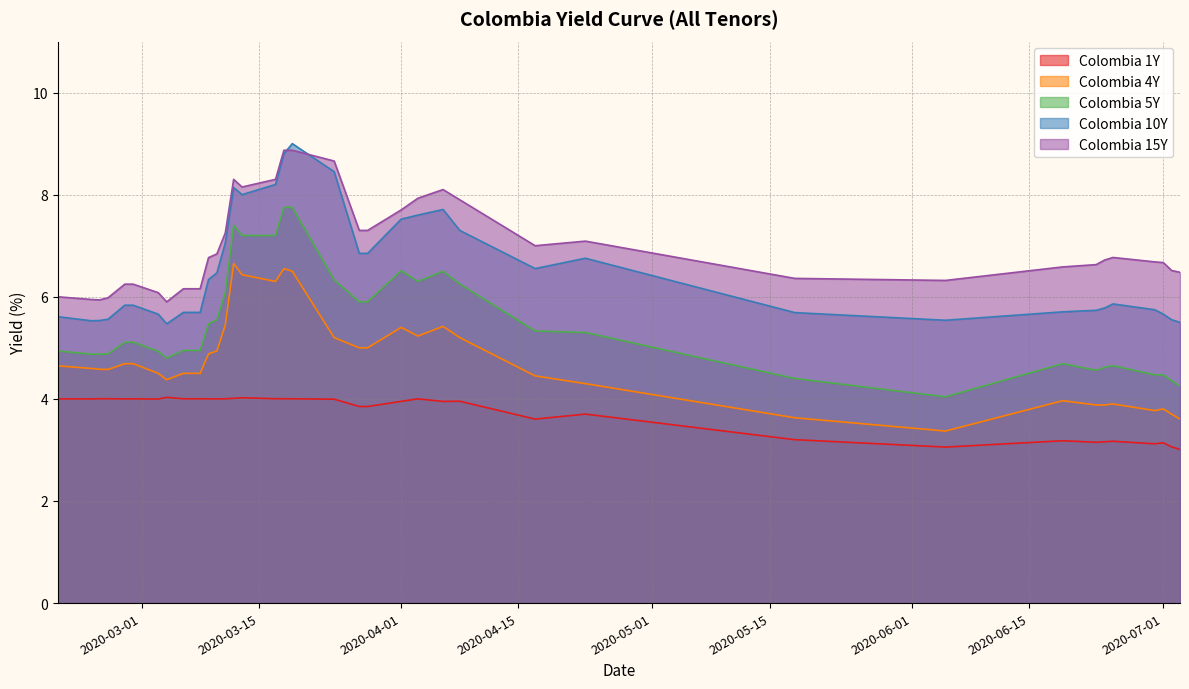

At which label does Colombia 15Y first exceed 6?

2020-02-28